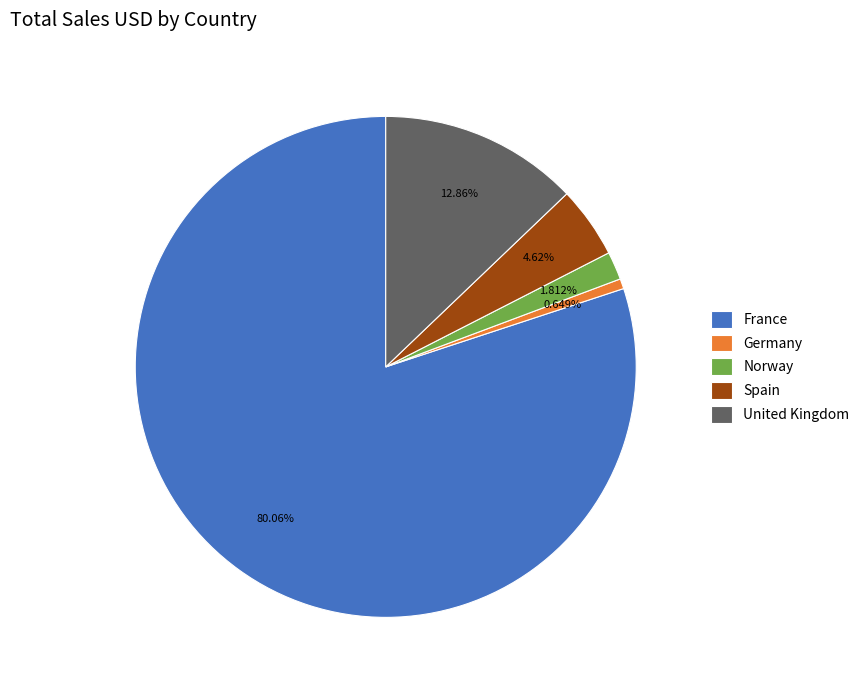

To the nearest percent, what is the difference between the France and Germany slice percentages?

79%